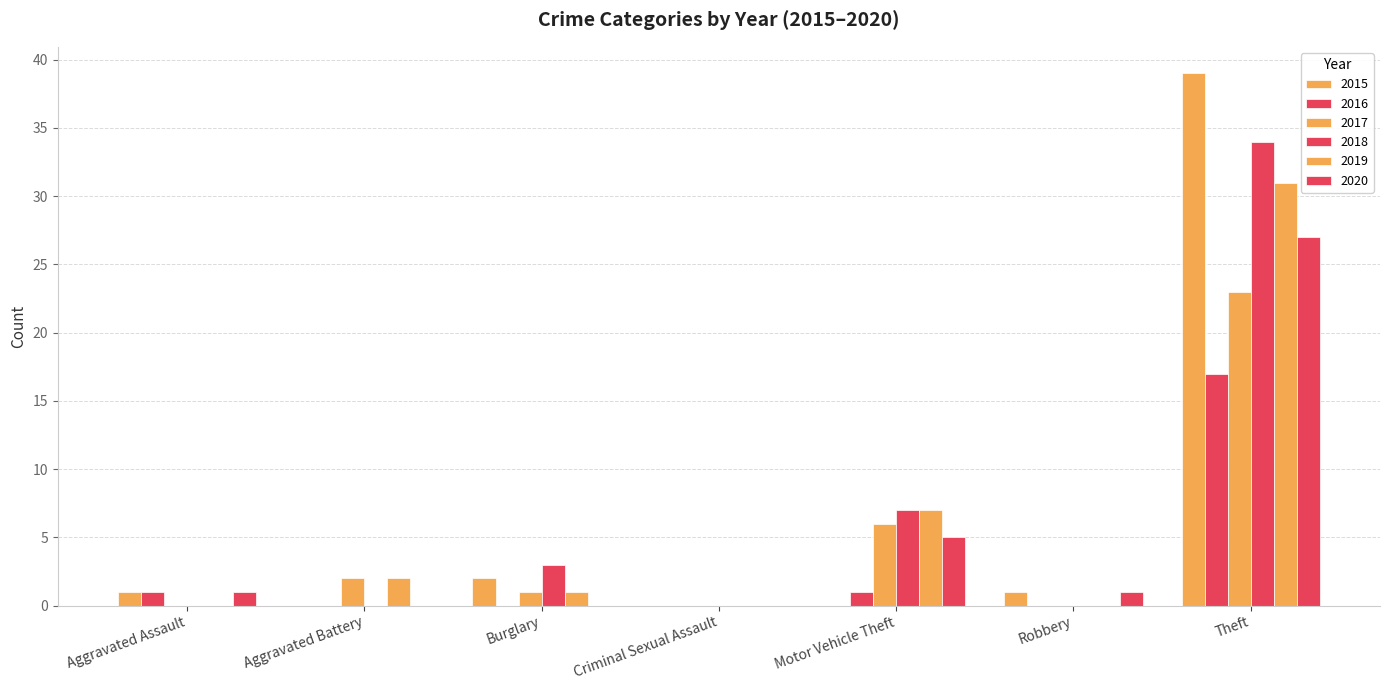

What is the label of the 1st bar from the right?

Theft